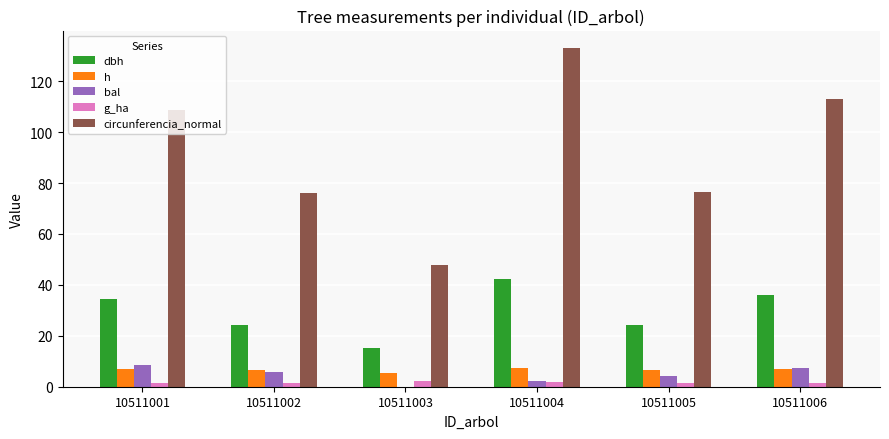

What is the total value across all series at 10511004?

187.4